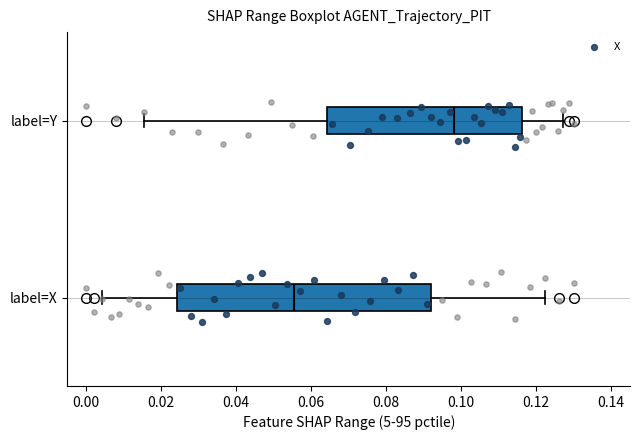

Reading bottom to top, read every box against the x-axis: the position of its median line, the range the box covers, and the ends of its whiskers. The values are not printed on the chart, so give them approximately, as read against the axis.

label=X: median 0.056, box 0.024 to 0.092, whiskers 0.004 to 0.122
label=Y: median 0.098, box 0.064 to 0.116, whiskers 0.016 to 0.128